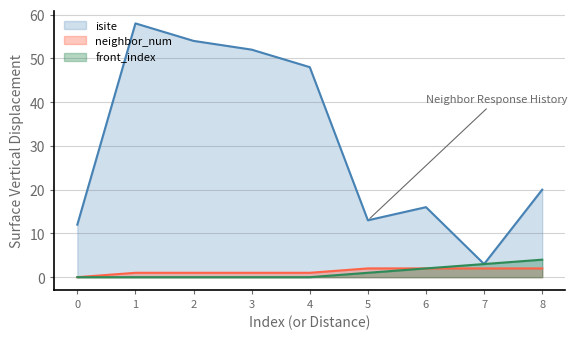

What is the average value of the isite series?

31